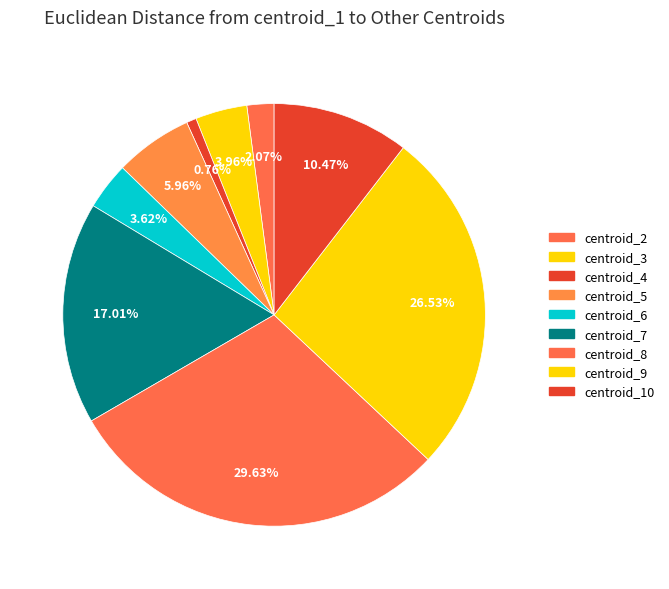

How many segments does this pie chart have?

9